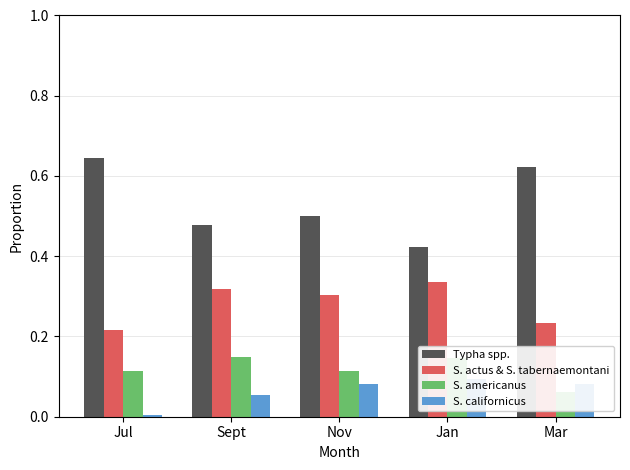

Rank the series at Nov from highest to lowest value.

Typha spp., S. actus & S. tabernaemontani, S. americanus, S. californicus